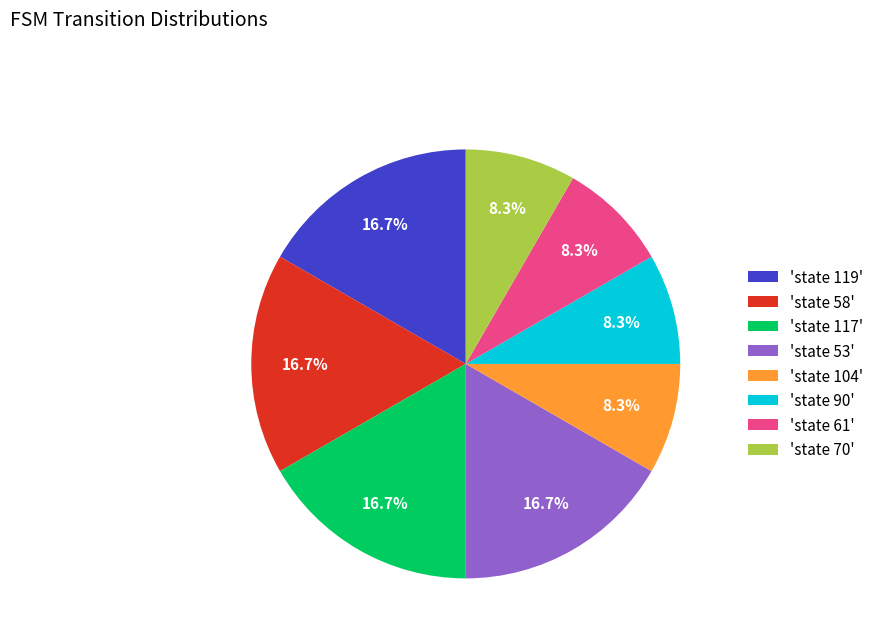

Does any single category account for the majority?

No